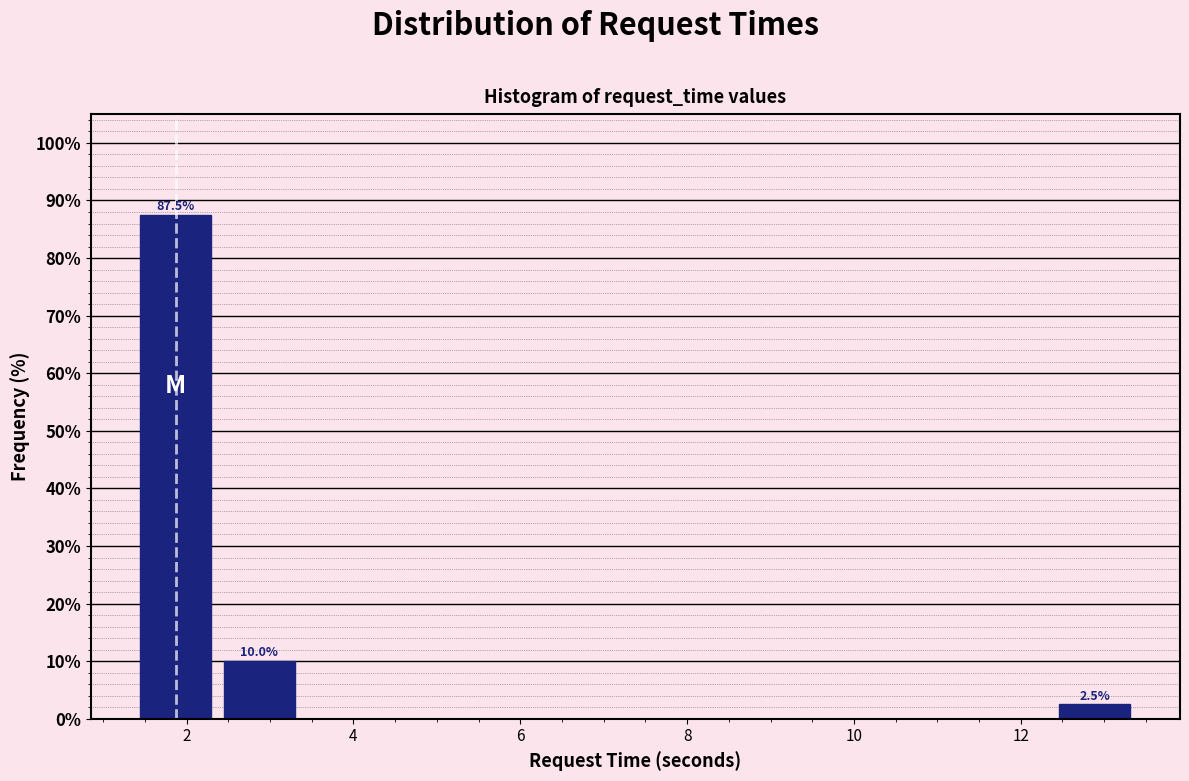

Over which range of the x-axis is the bar tallest?

1.4 to 2.4